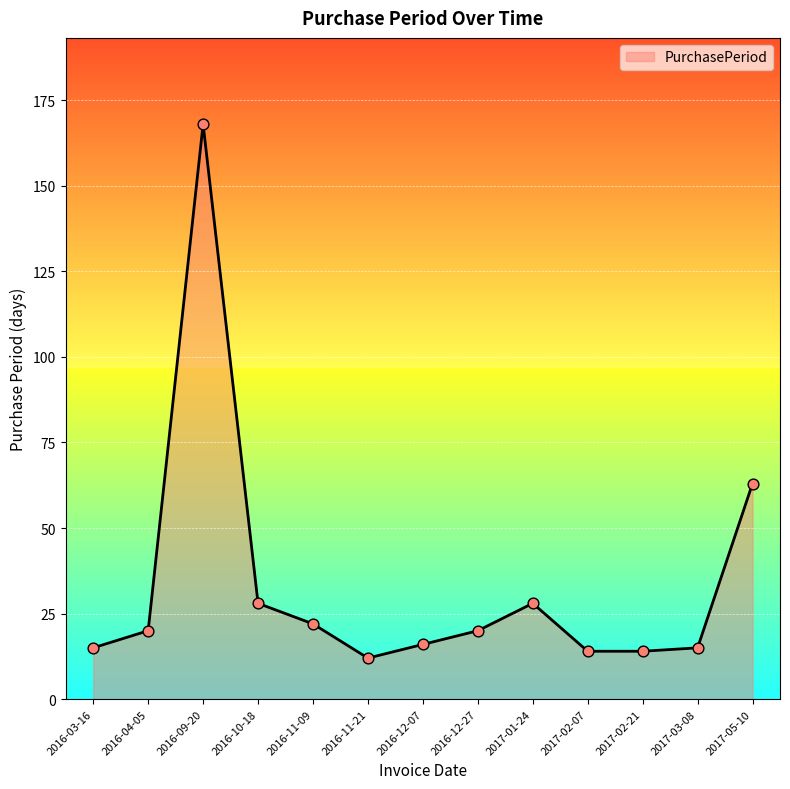

Which has a higher value, 2016-03-16 or 2016-04-05?

2016-04-05